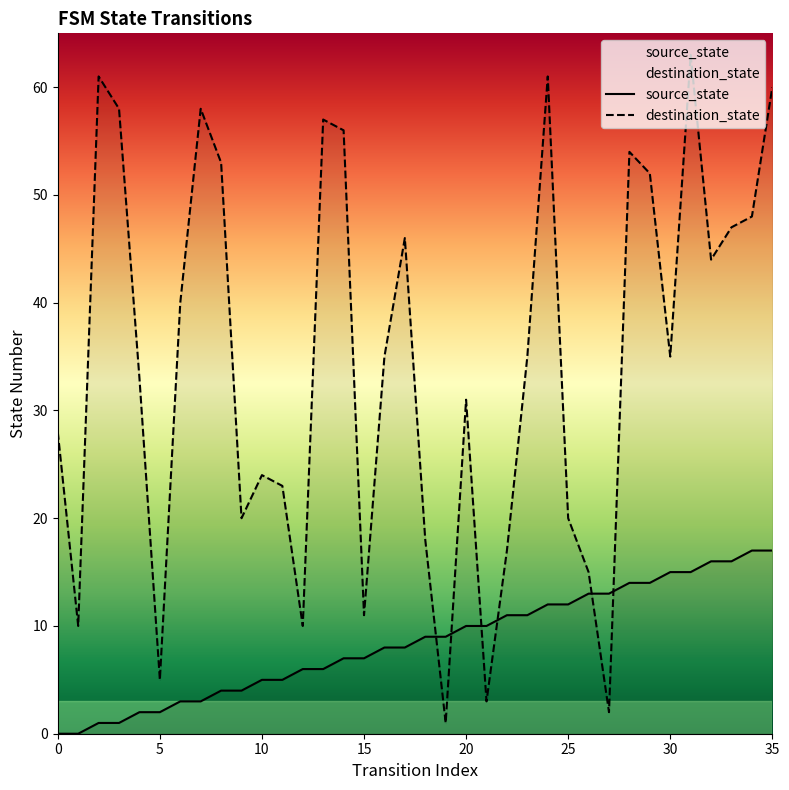

What is the difference between the maximum and second lowest values in the destination_state series?

61